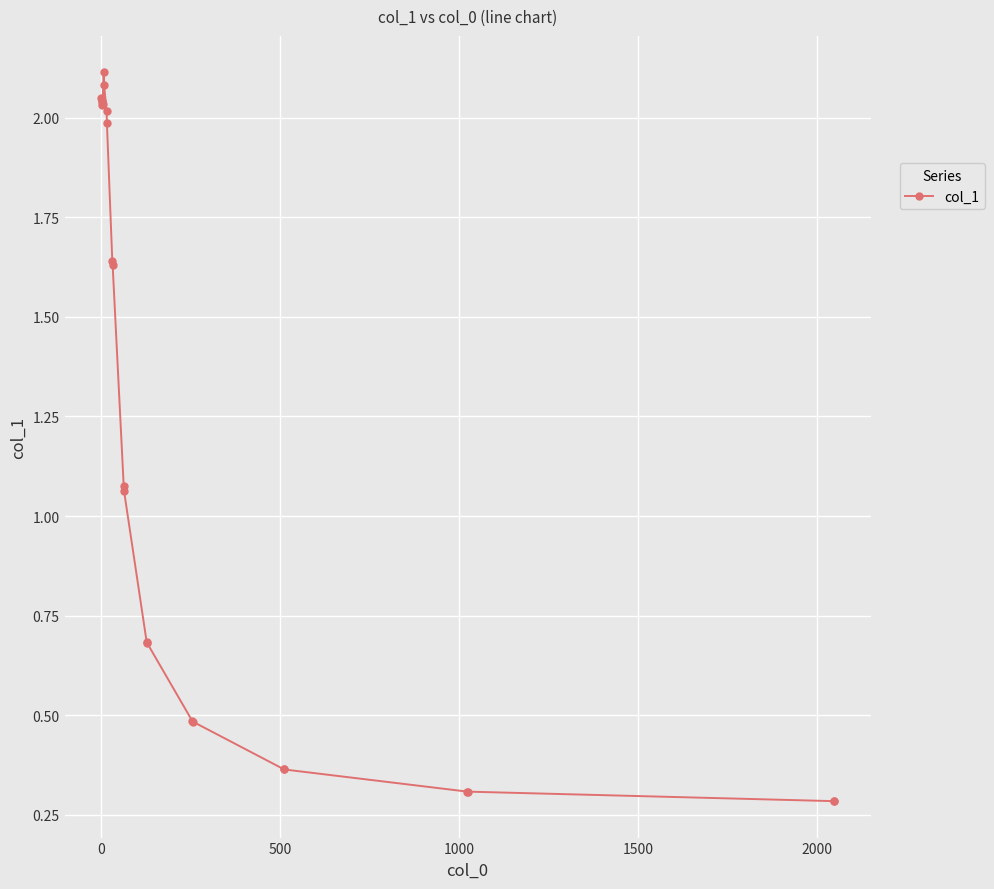

What is the smallest value displayed?

0.3